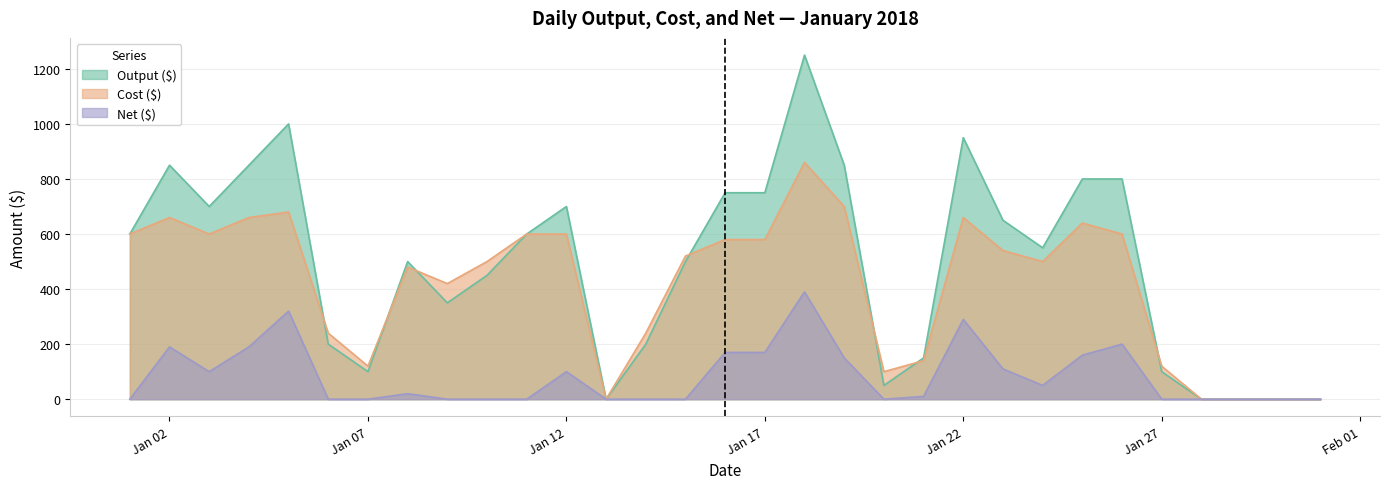

True or false: Cost ($) and Output ($) cross at least once.

True